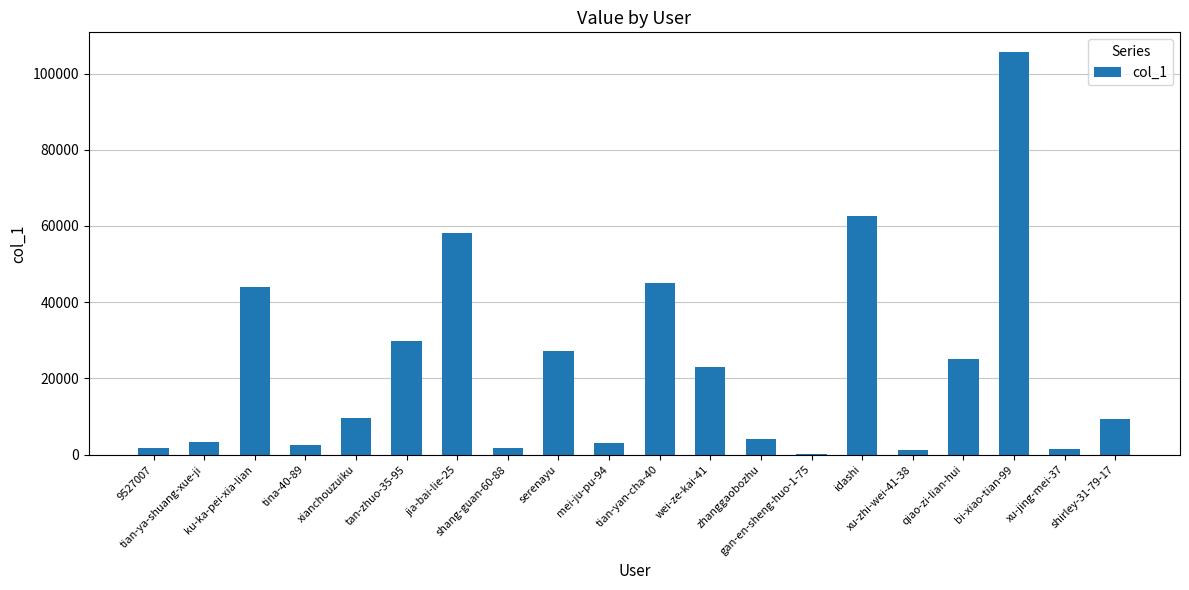

What is the sum of all values?

458467